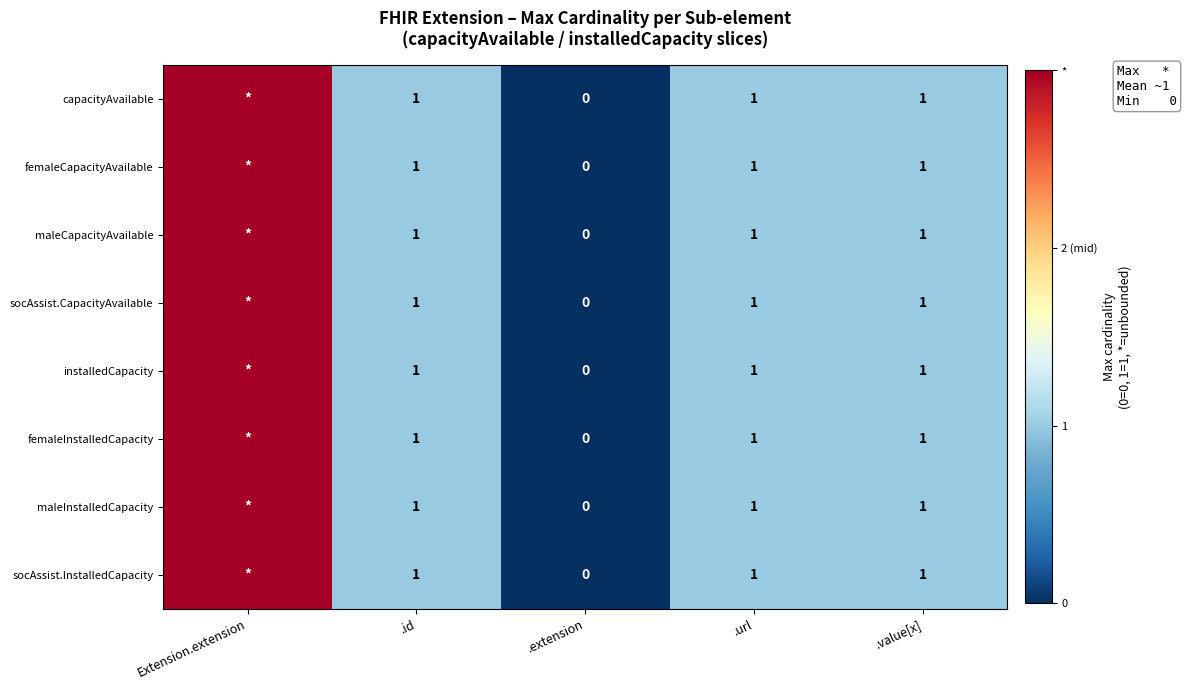

The value of maleInstalledCapacity at .value[x] is 1. True or false?

True